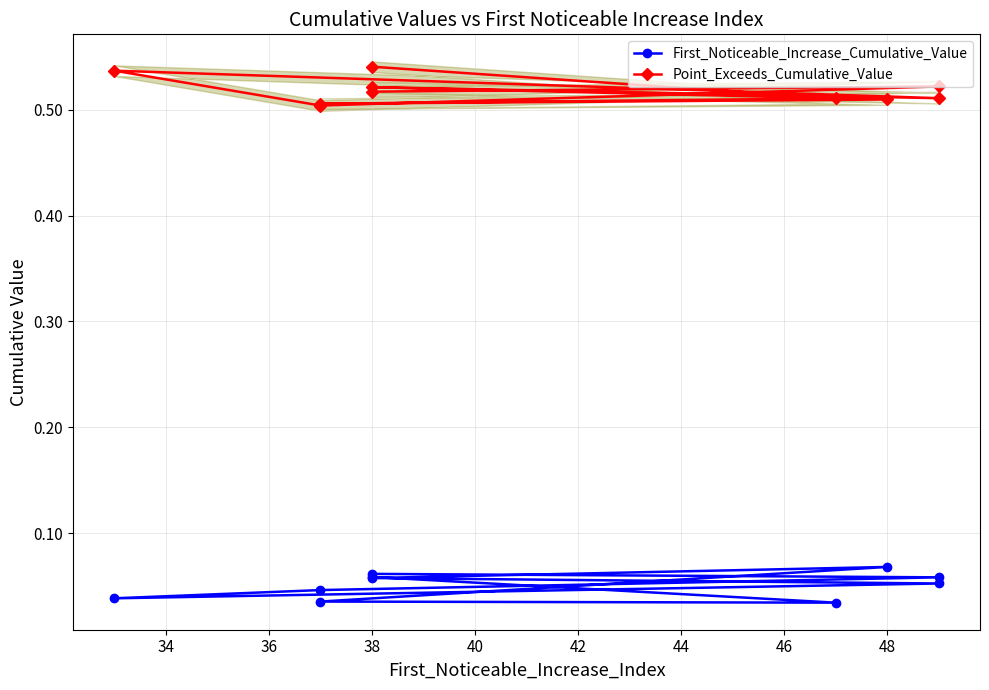

Is the value of Point_Exceeds_Cumulative_Value at 42 greater than the value of First_Noticeable_Increase_Cumulative_Value at 36?

Yes